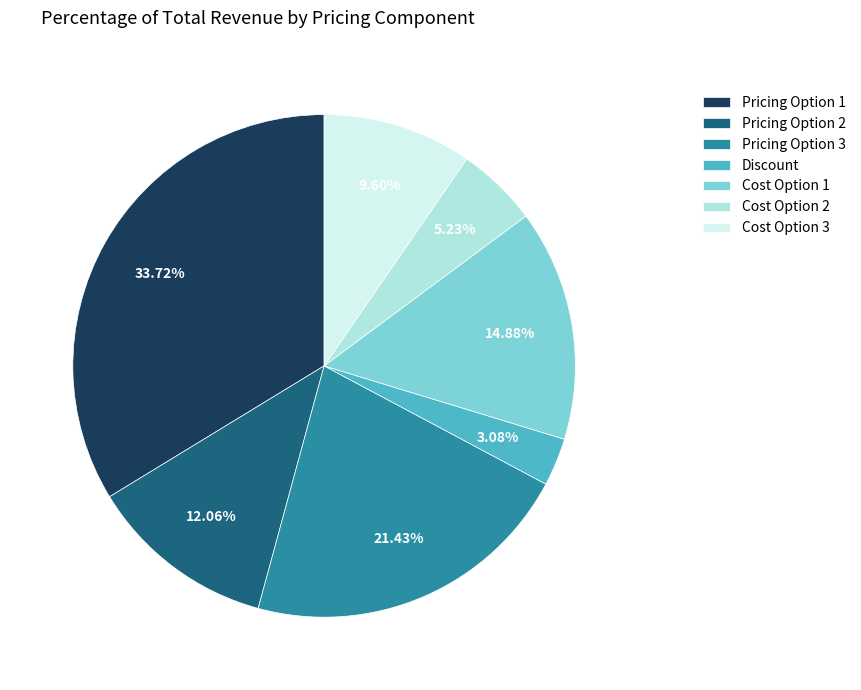

To the nearest percent, what portion does Pricing Option 3 represent?

21%